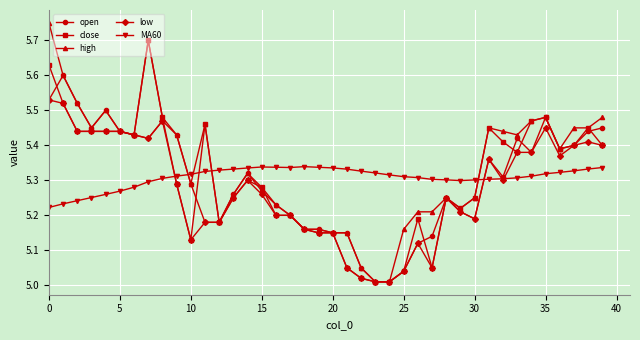

True or false: high has more than 2 interior local peaks.

True